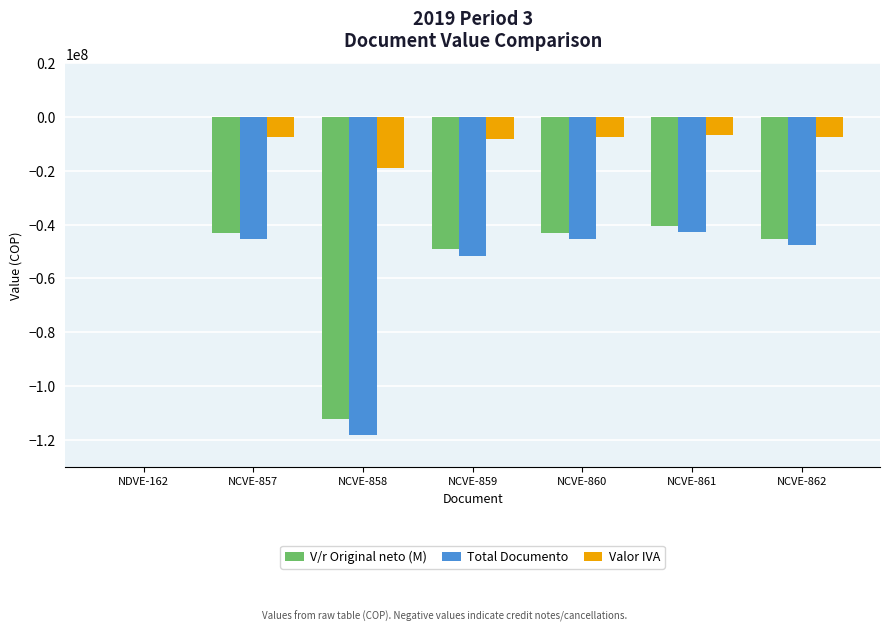

Which label corresponds to the largest value in the chart?

NDVE-162